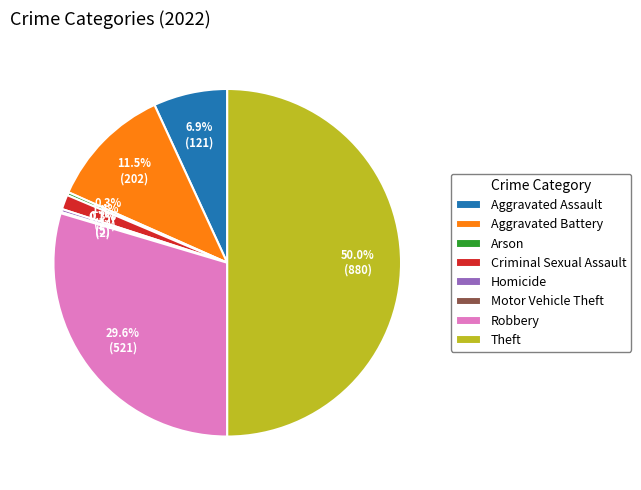

To the nearest percent, what is the average slice percentage?

12%